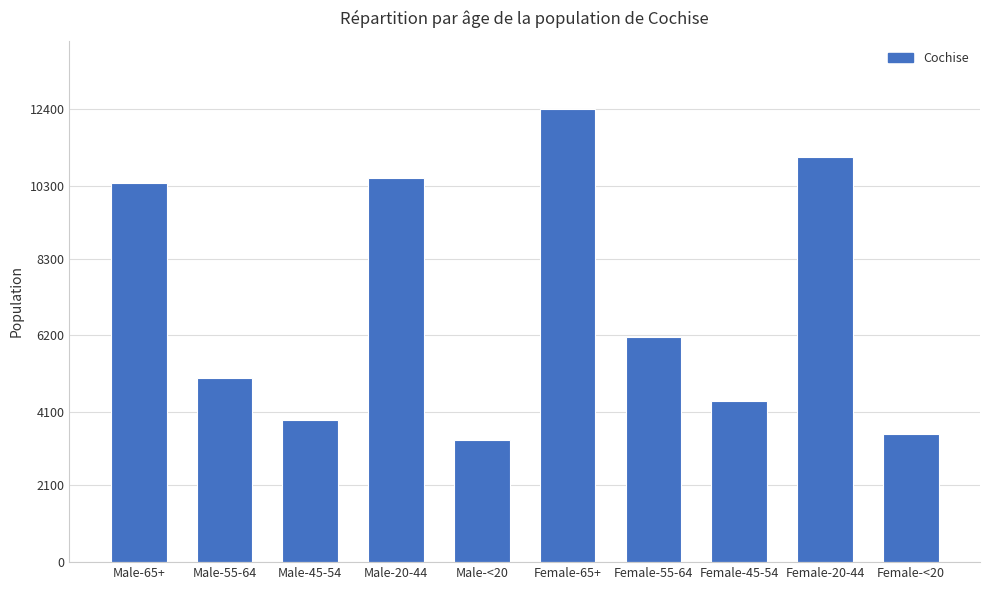

What is the approximate value at Male-45-54, to the nearest 50?

3900